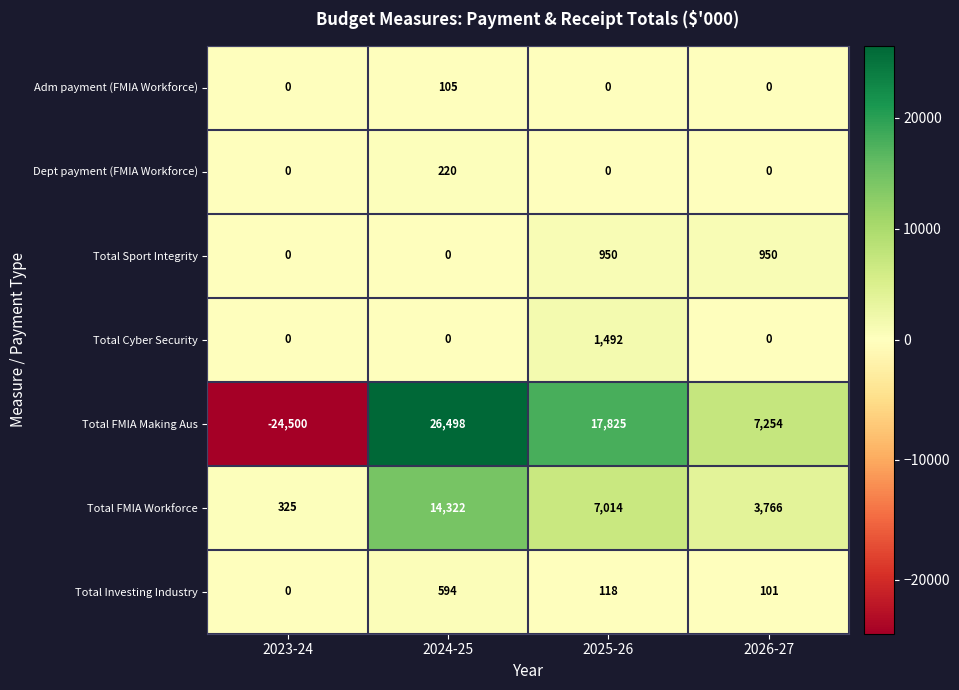

The Total Cyber Security series shows 591 at 2026-27. True or false?

False